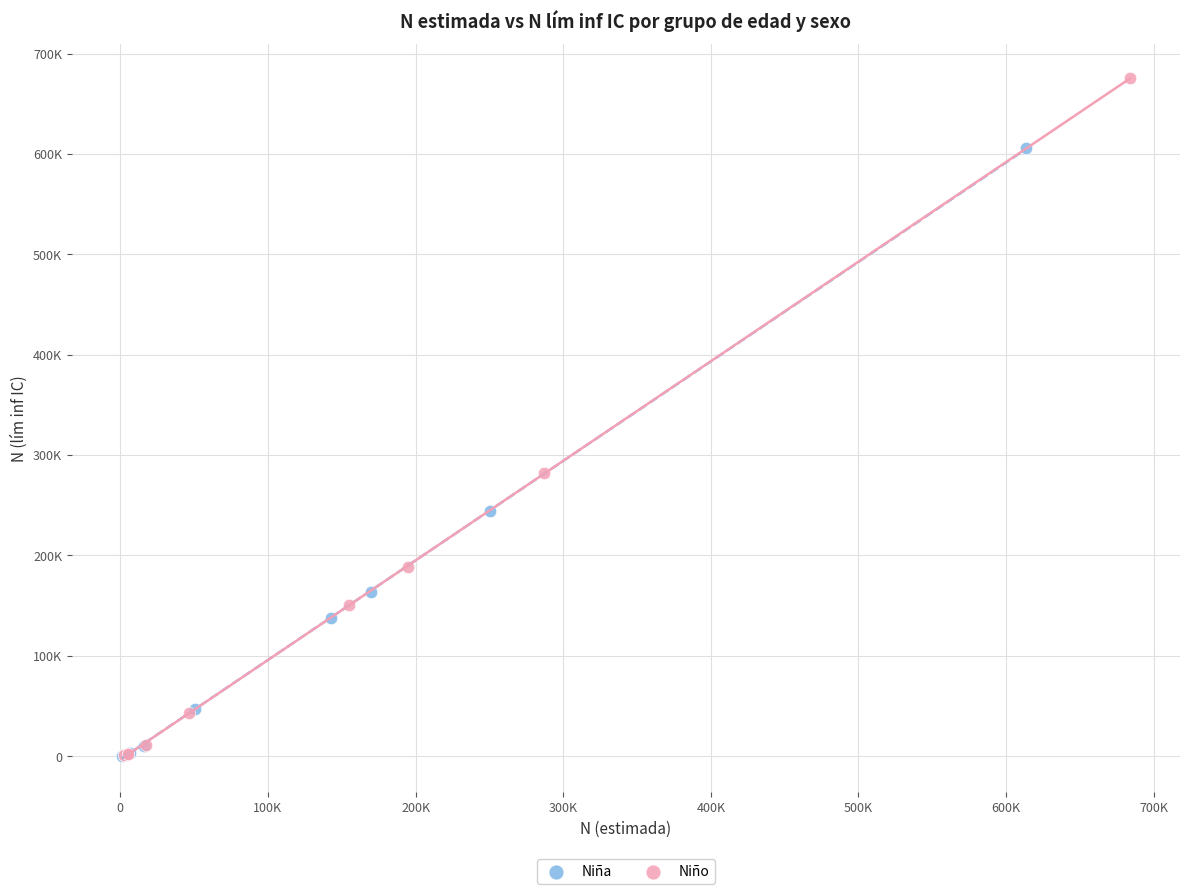

Which series has the largest Y range (max minus min)?

Niño